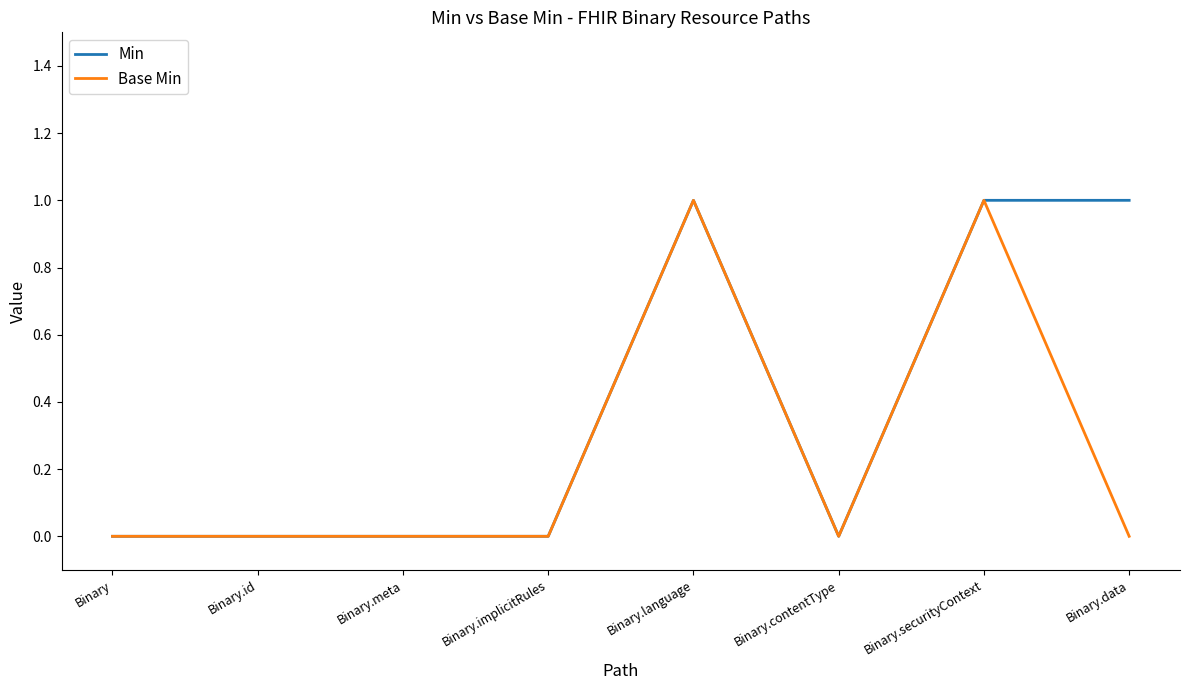

Which series has the largest total across all categories?

Min